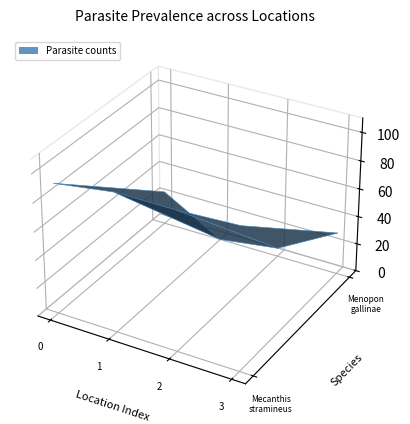

Reading left to right, extract all data points from this chart.

Mecanthis stramineus: 92	98	98	100
Menopon gallinae: 24	0	6	30